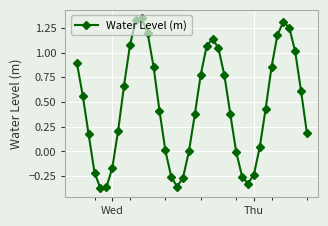

True or false: the data has more than 2 interior local peaks.

True